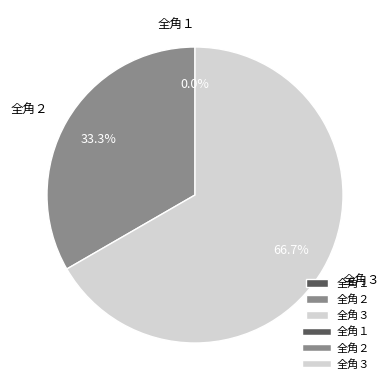

To the nearest percent, what is the combined percentage of 全角３ and 全角１?

67%